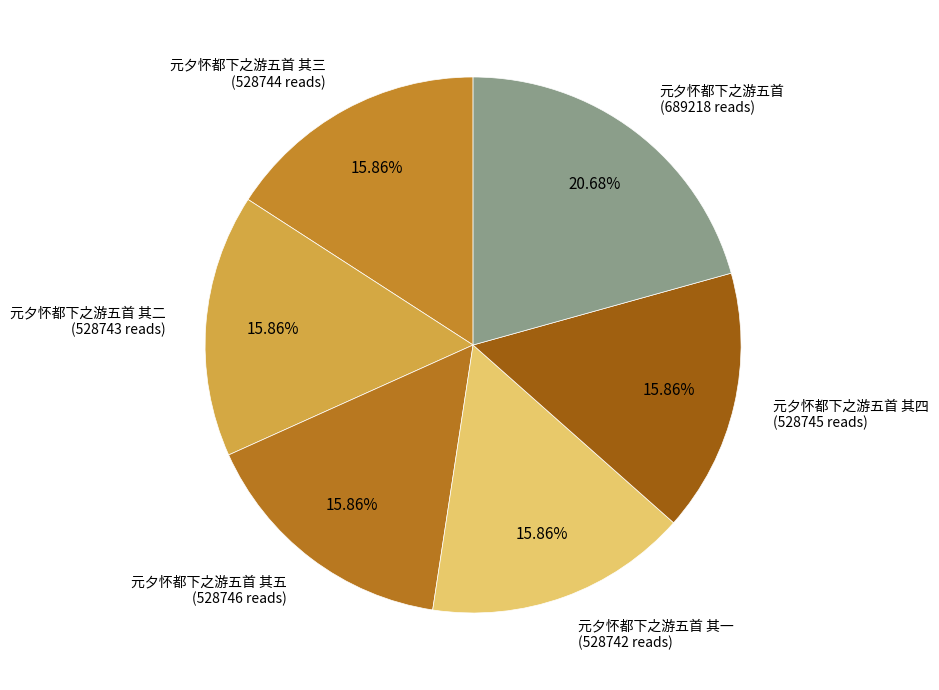

Does any single category account for the majority?

No